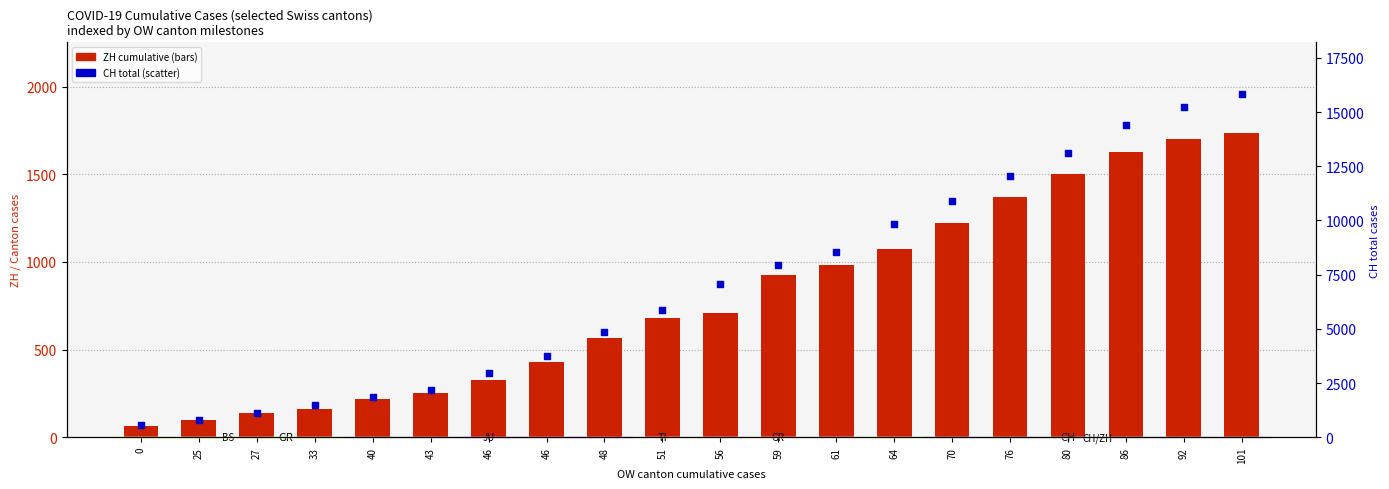

At which category is the sum across all series the highest?

101